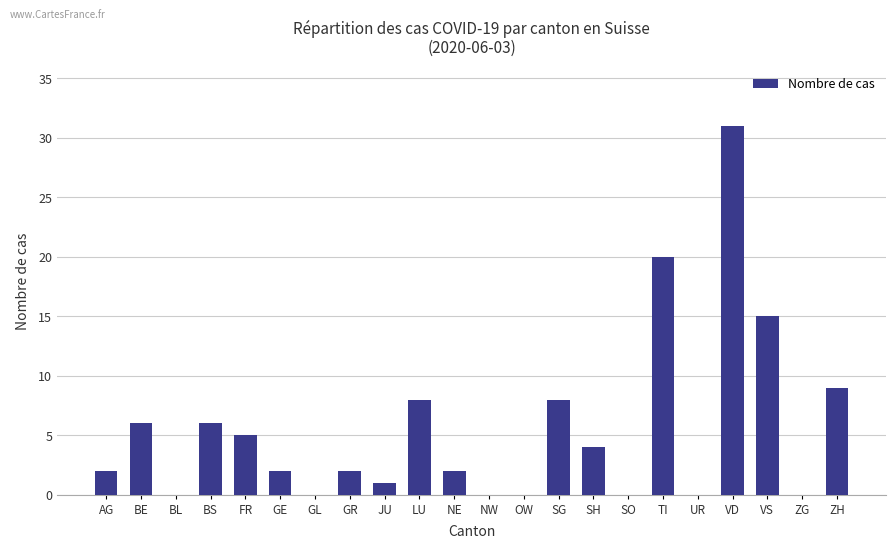

True or false: the data shows 0 at ZG.

True